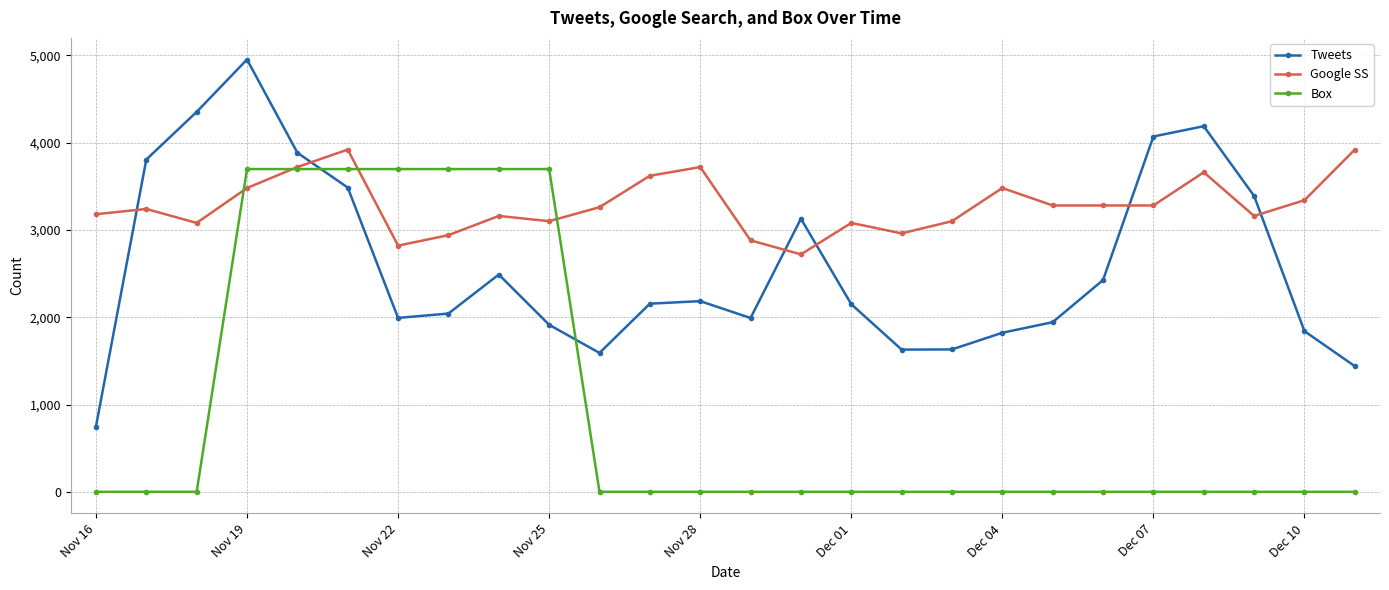

Rank the series by their maximum value, from lowest to highest.

Box, Google SS, Tweets